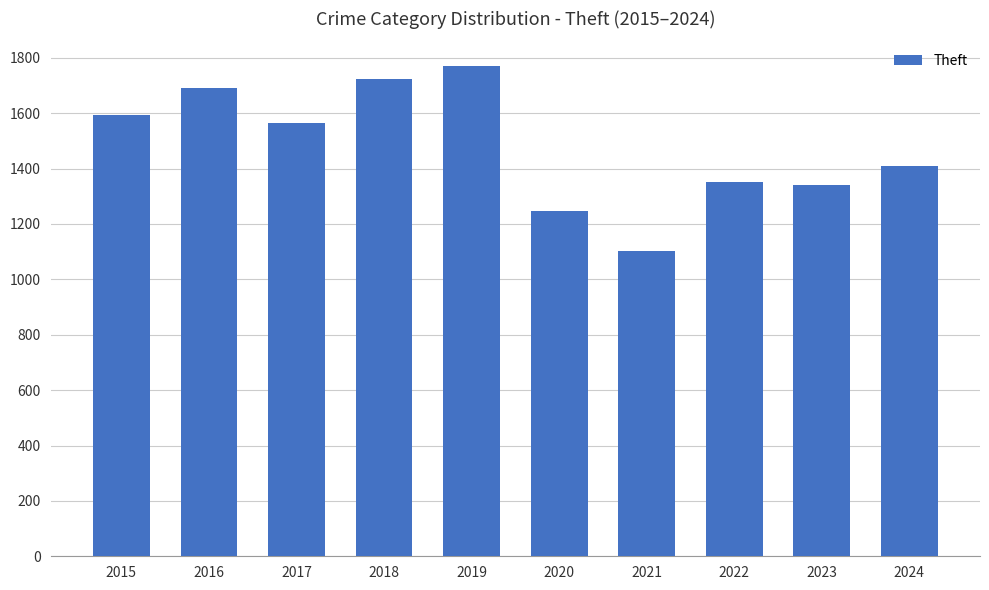

How many series are shown in this chart?

1